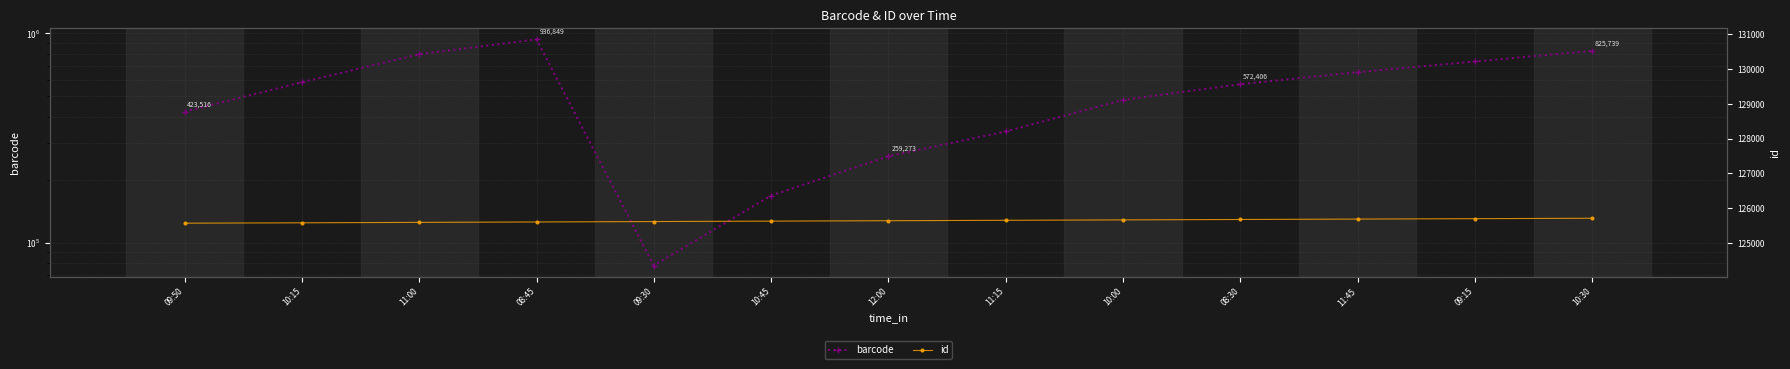

Does the chart have visible grid lines?

Yes